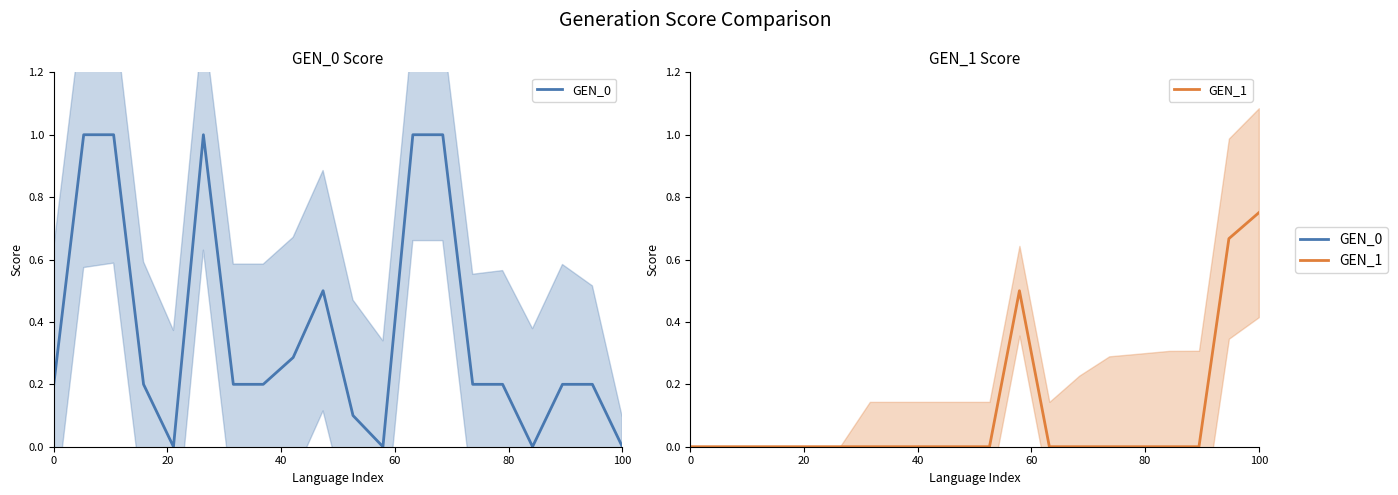

The GEN_0 series shows 0.2 at 10. True or false?

False